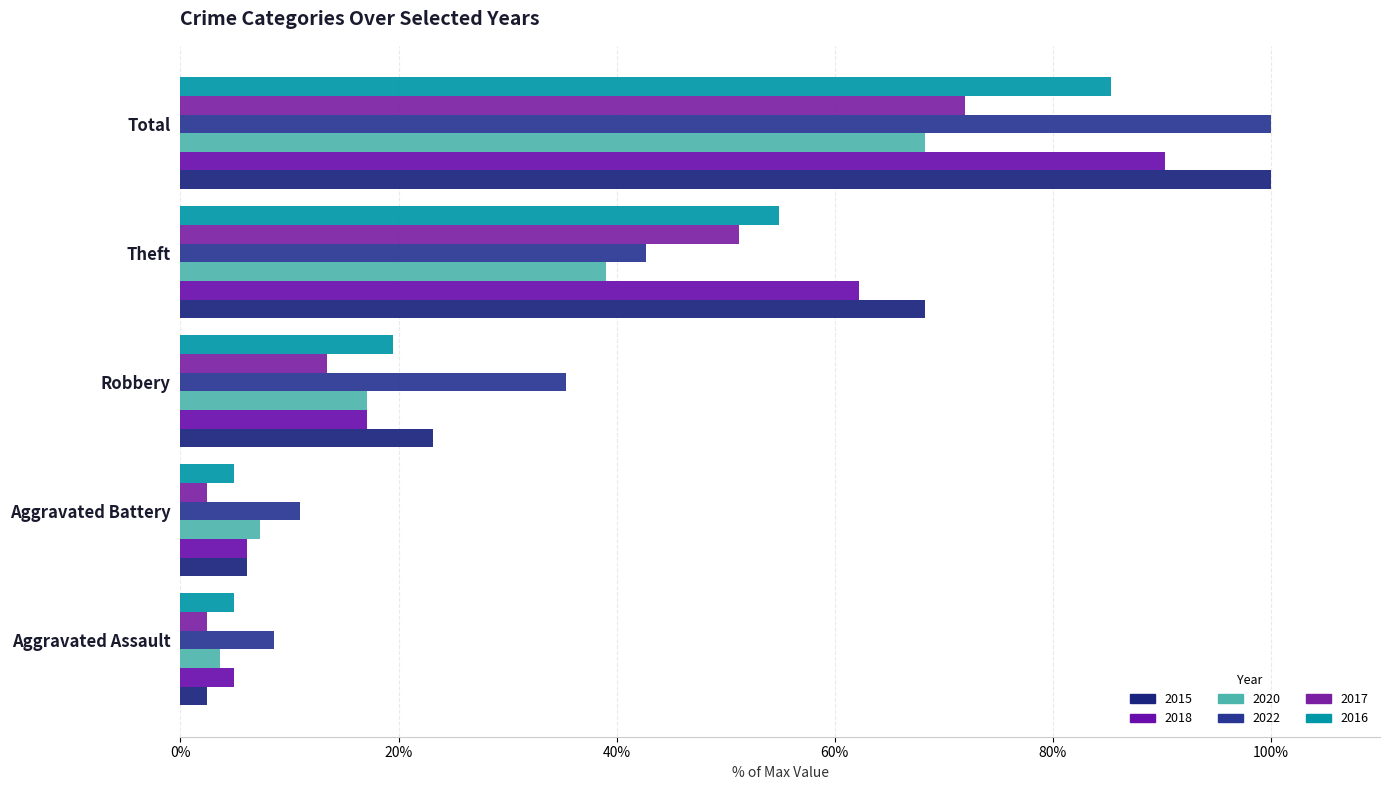

What is the label of the 5th bar from the right?

Aggravated Assault